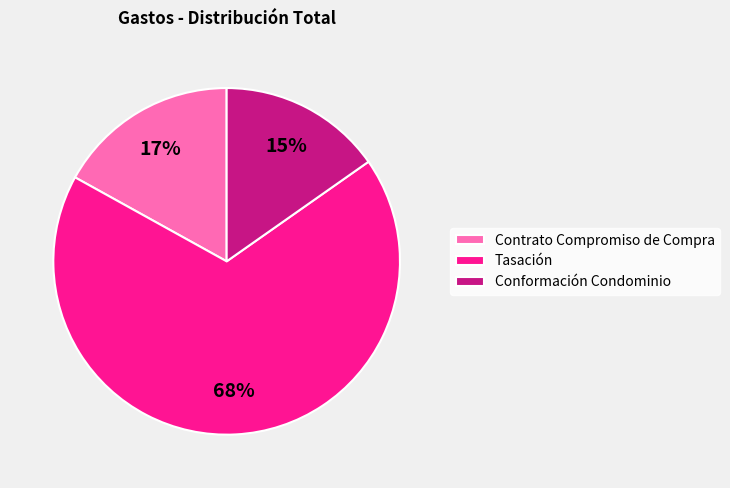

The Contrato Compromiso de Compra slice represents 17% of the pie. True or false?

True